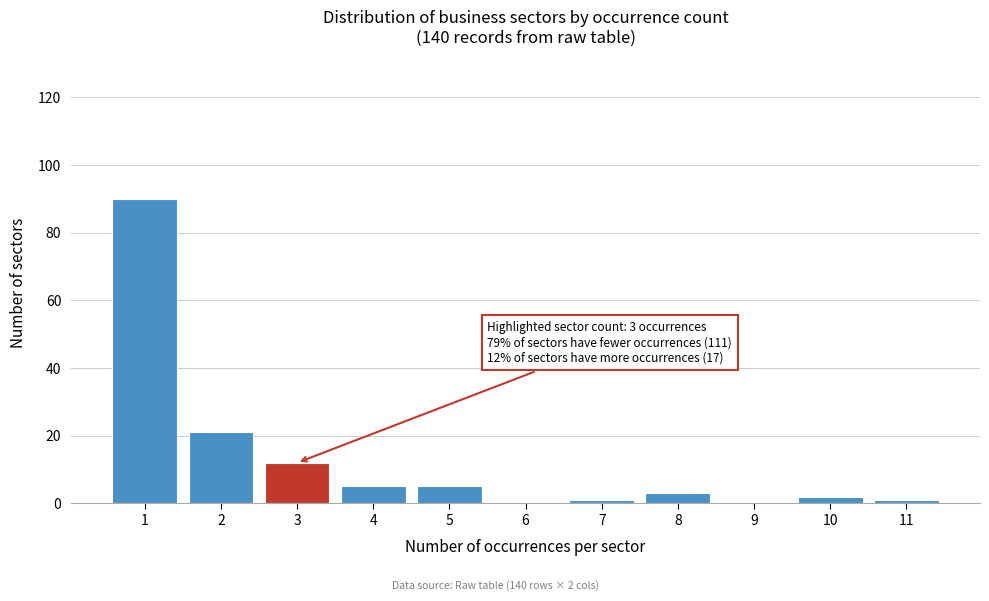

Over which range of the x-axis is the bar tallest?

0.5 to 1.5